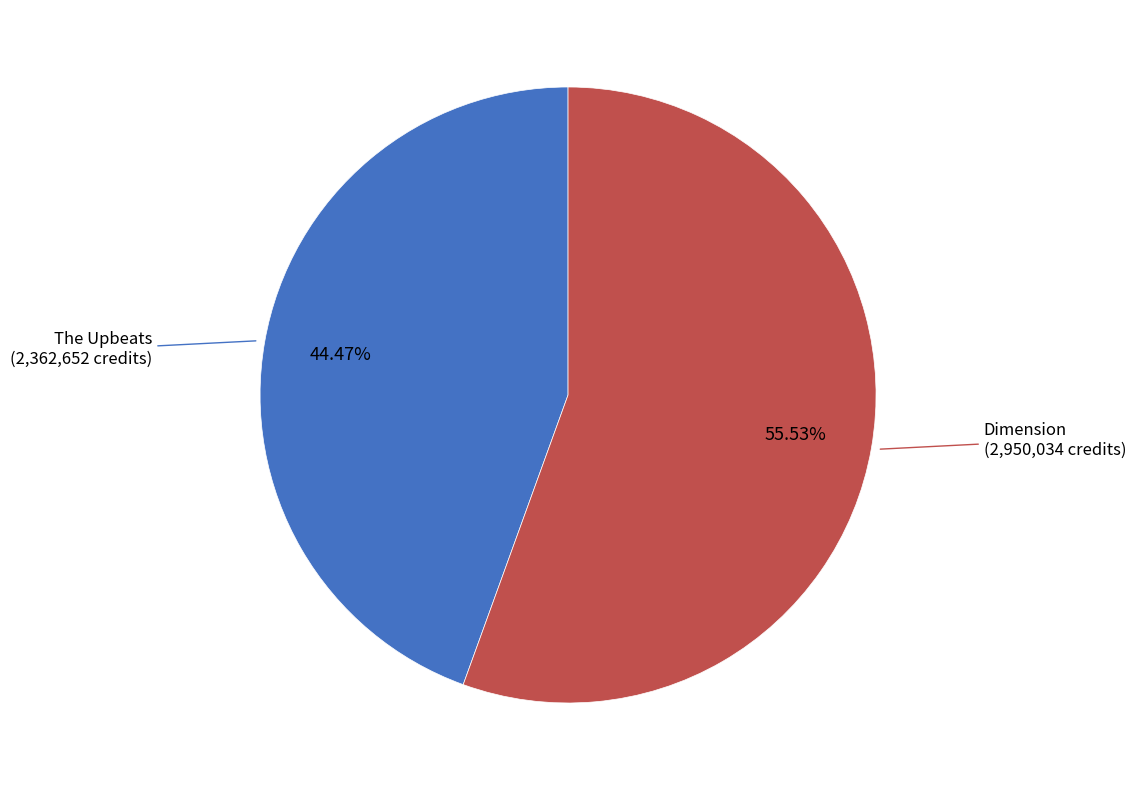

Does any single category account for the majority?

Yes